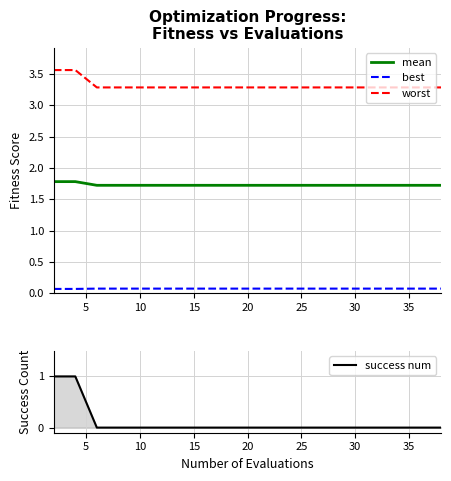

Is this an area chart (filled region under the line)?

No